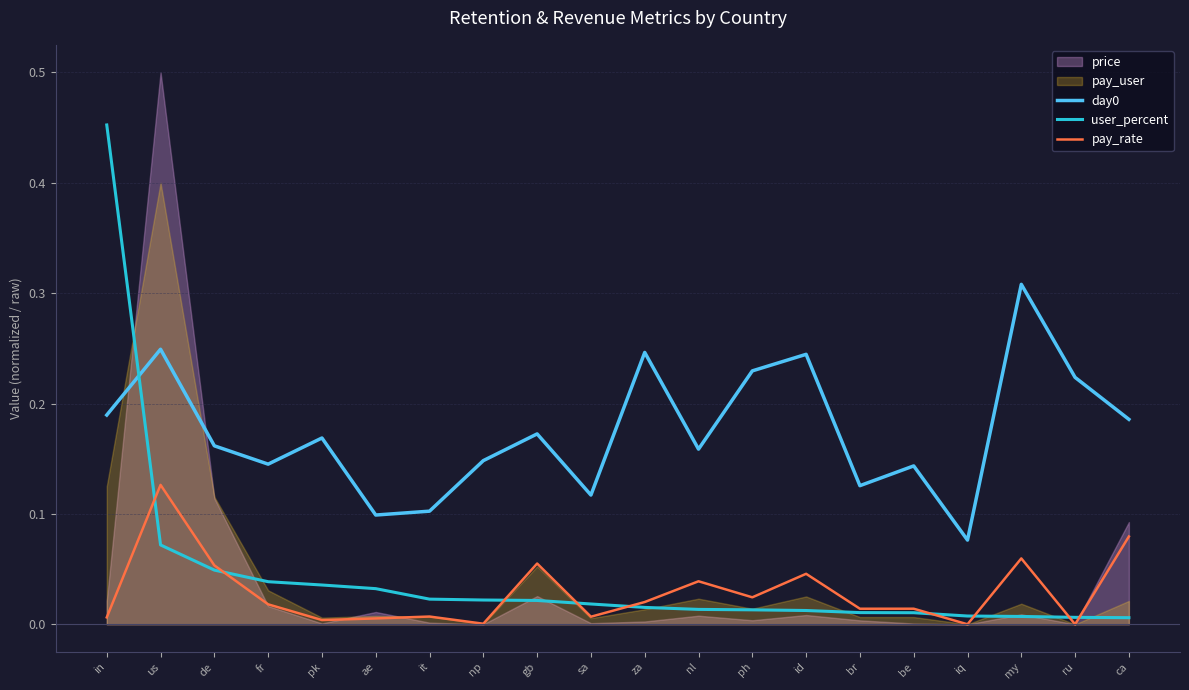

The value of pay_rate at id is 0.1. True or false?

False